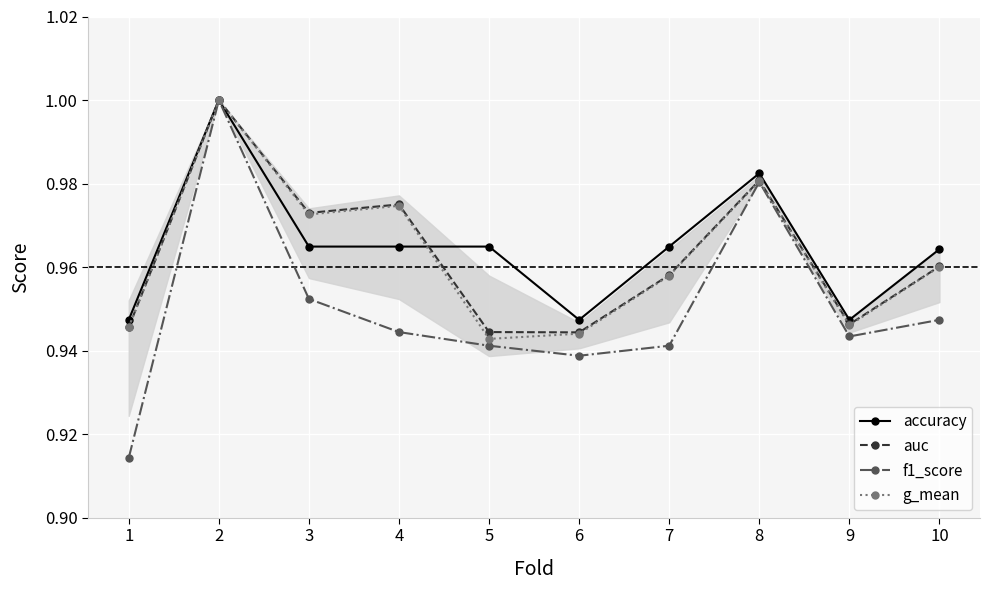

Which series changed the most between 5 and 8?

f1_score